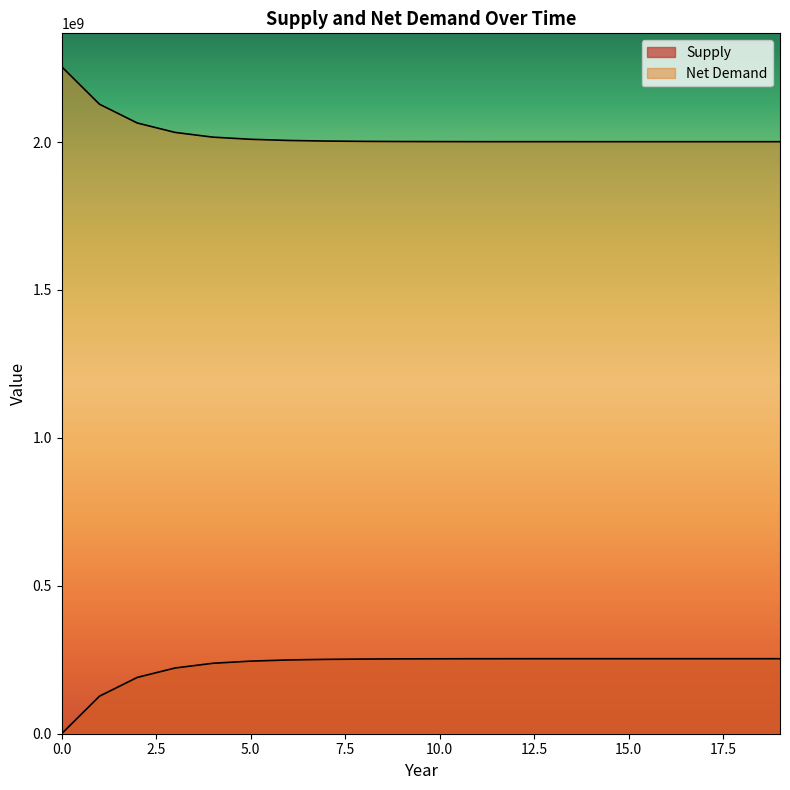

Does the chart have visible grid lines?

No